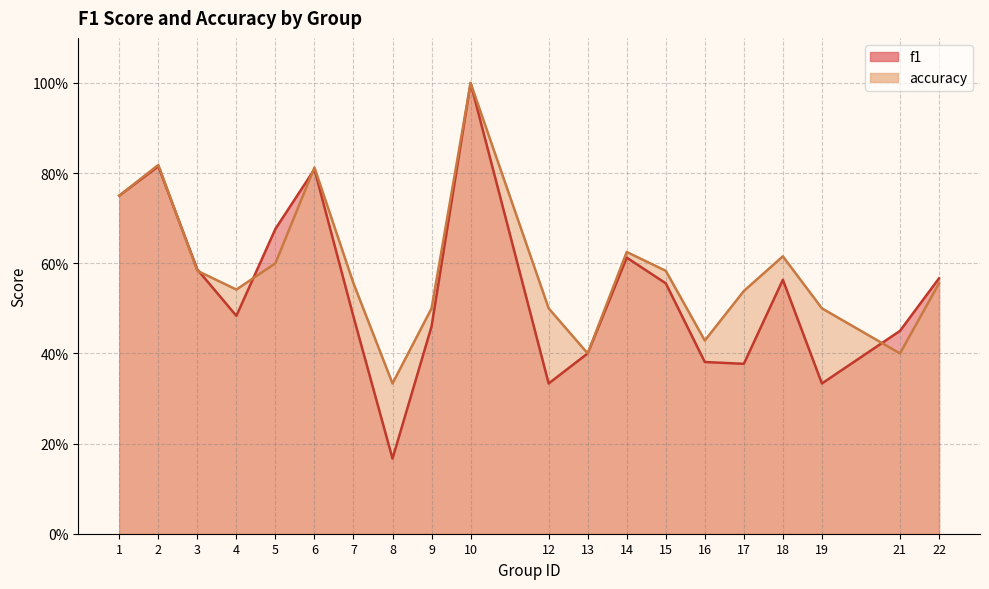

What are all the series names shown in the legend?

f1, accuracy